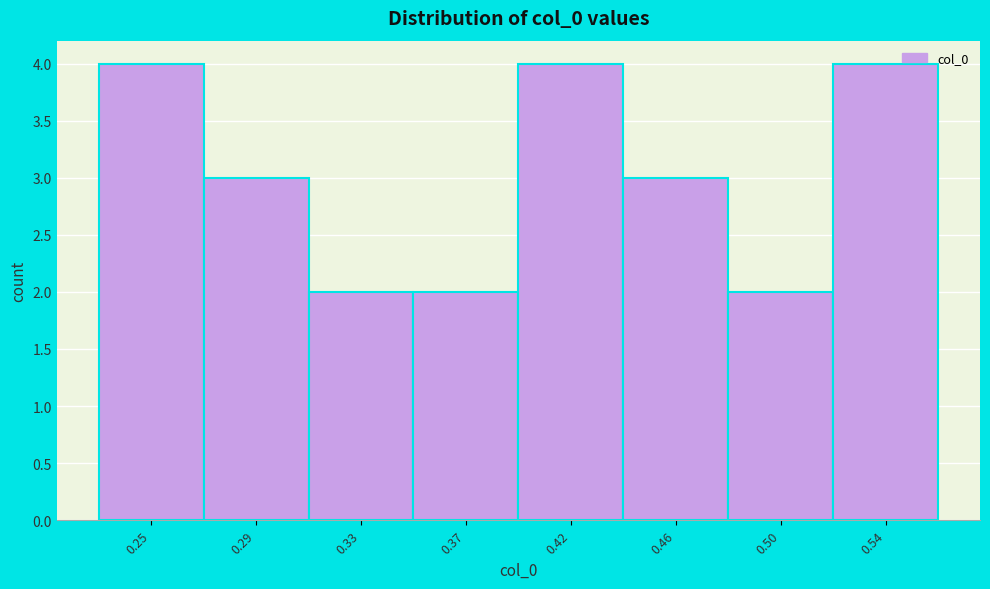

Reading left to right, list all the values displayed in this chart.

0.25=4	0.29=3	0.33=2	0.37=2	0.42=4	0.46=3	0.50=2	0.54=4